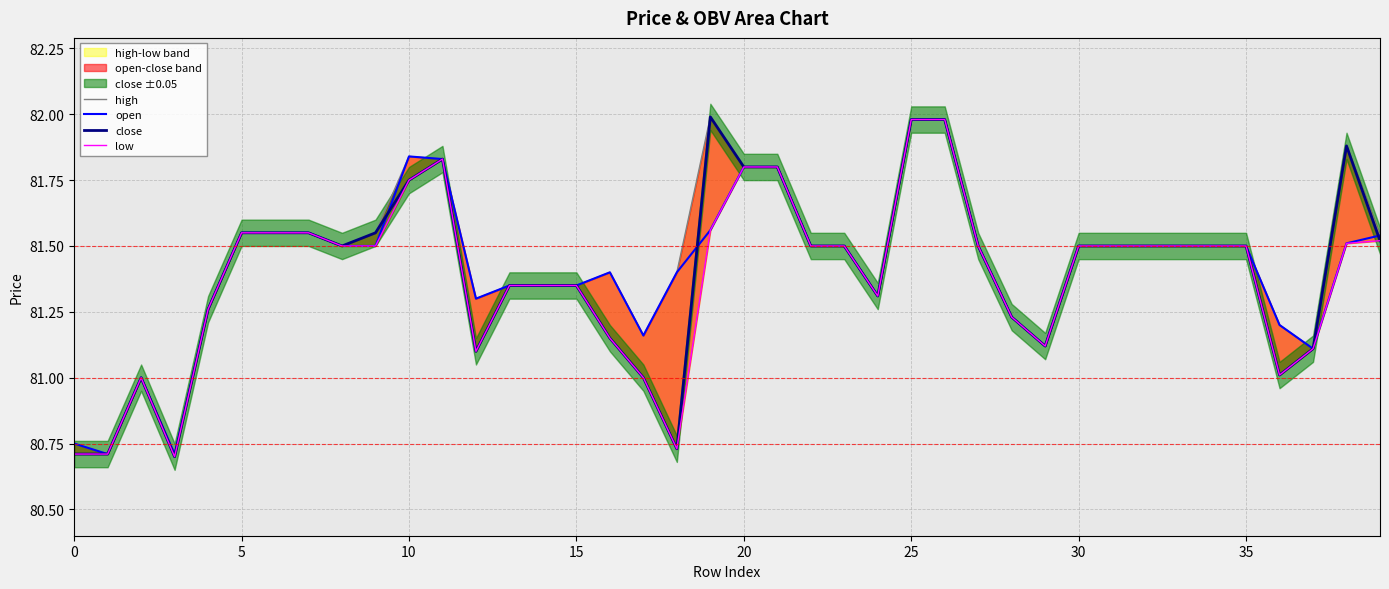

Which series has the largest total across all categories?

high